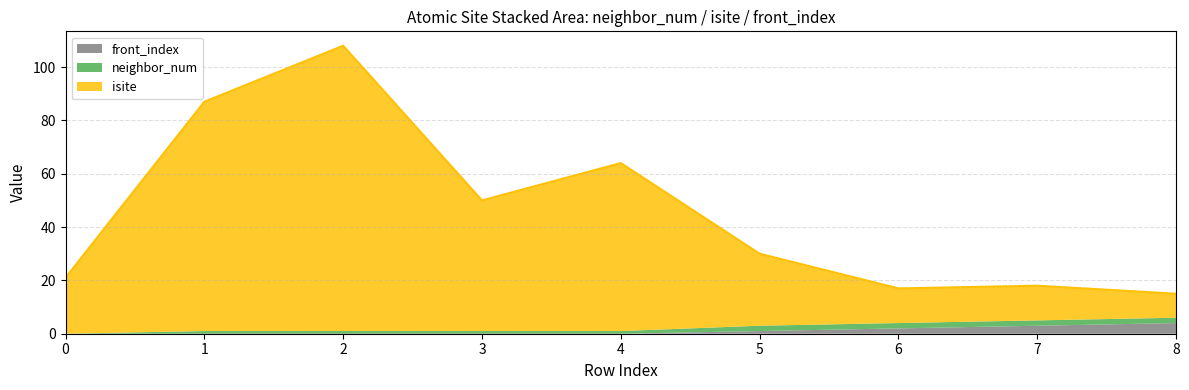

What value does the front_index series have at 5?

1